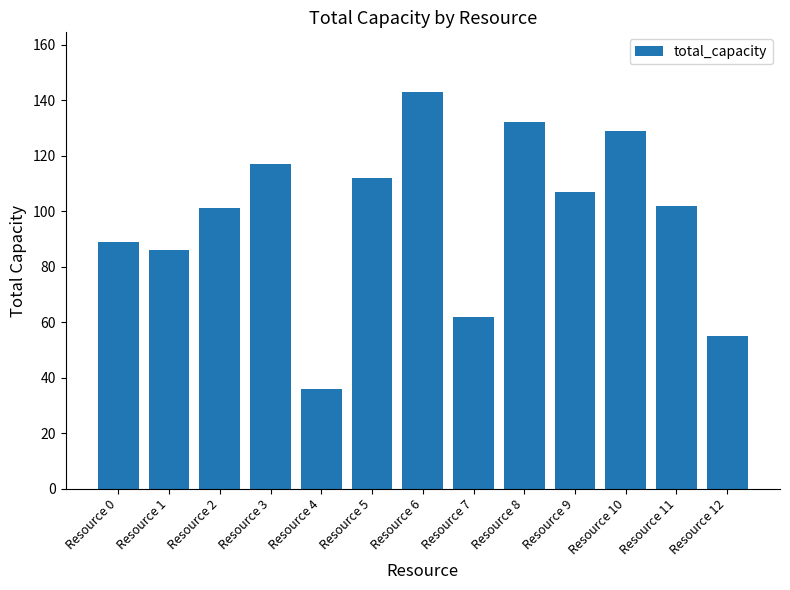

At which category does the chart reach its peak across all series?

Resource 6